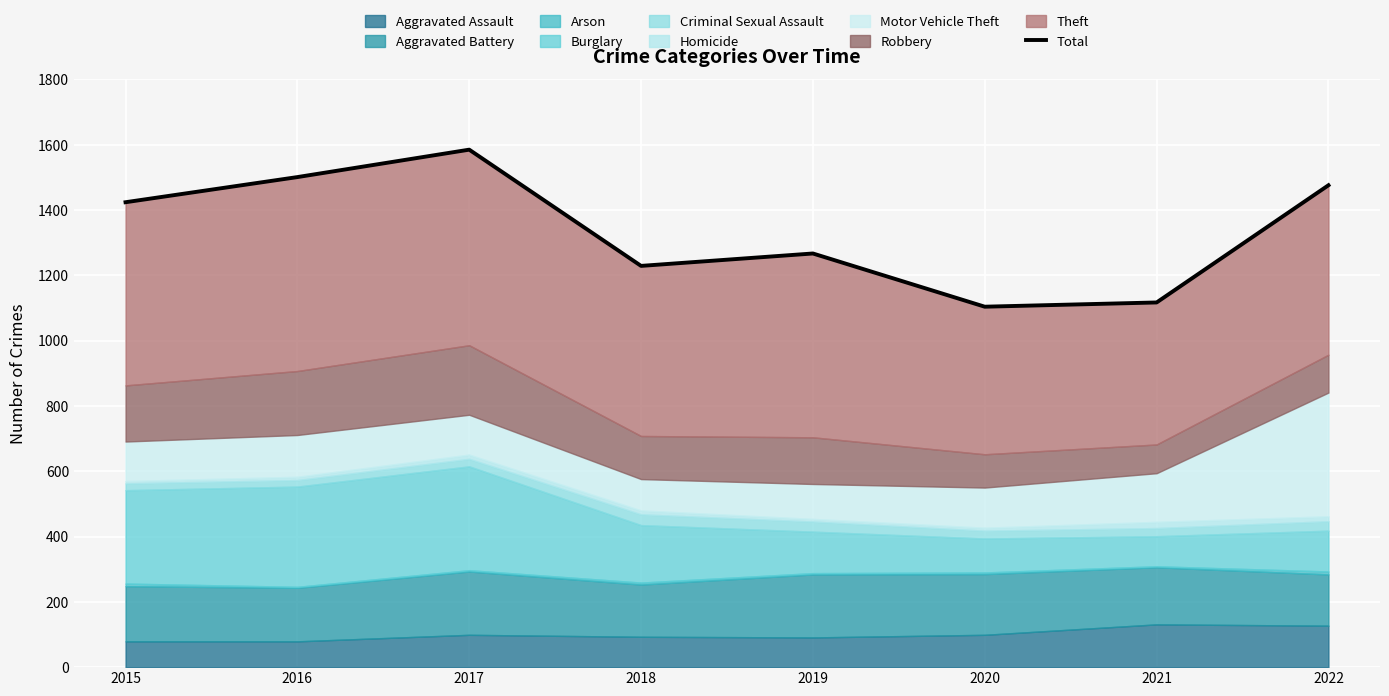

True or false: the data shows 2566 at 2017.

False